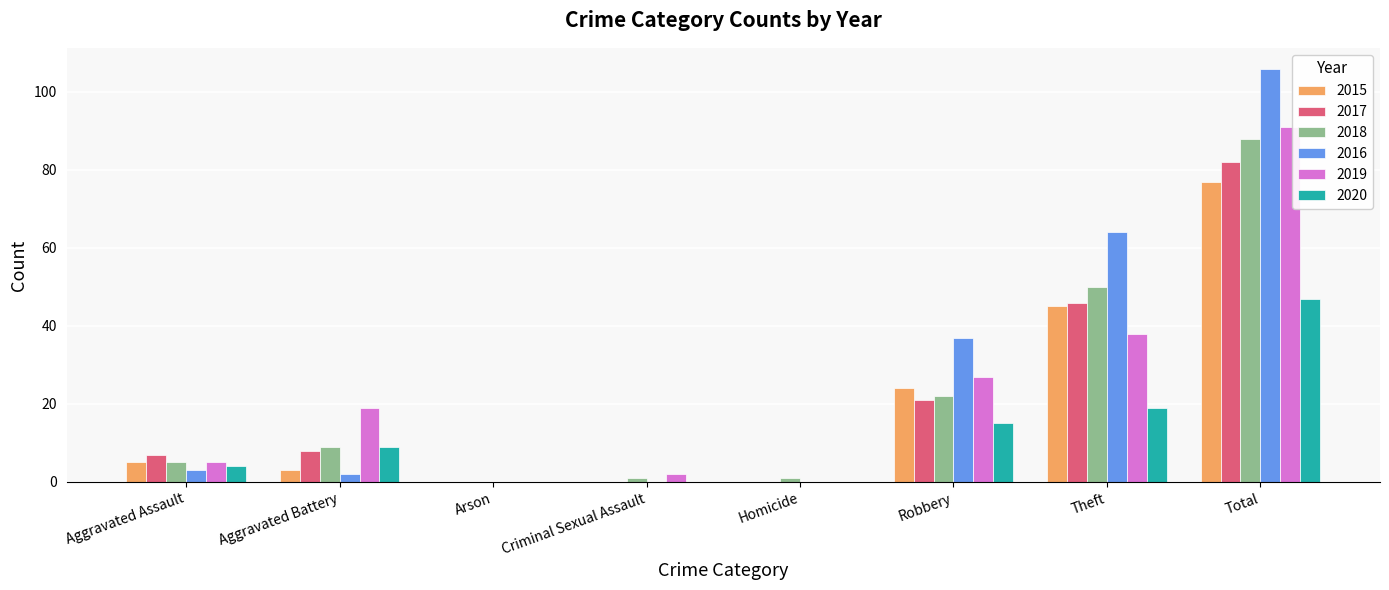

What is the maximum value for 2015?

77